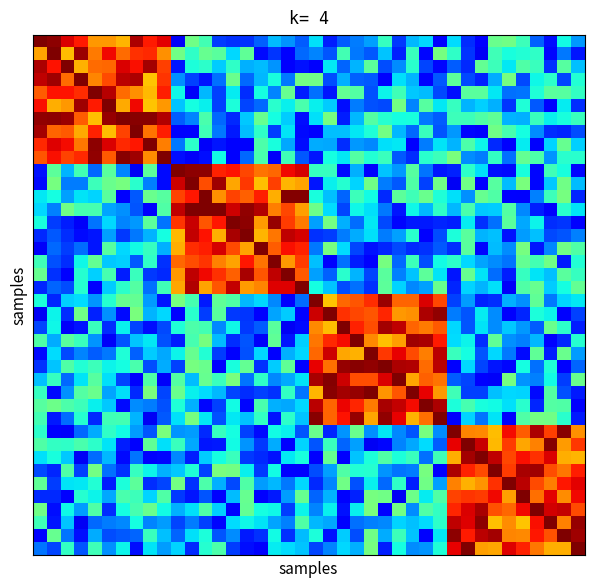

What is the maximum value shown in the chart?

1.0